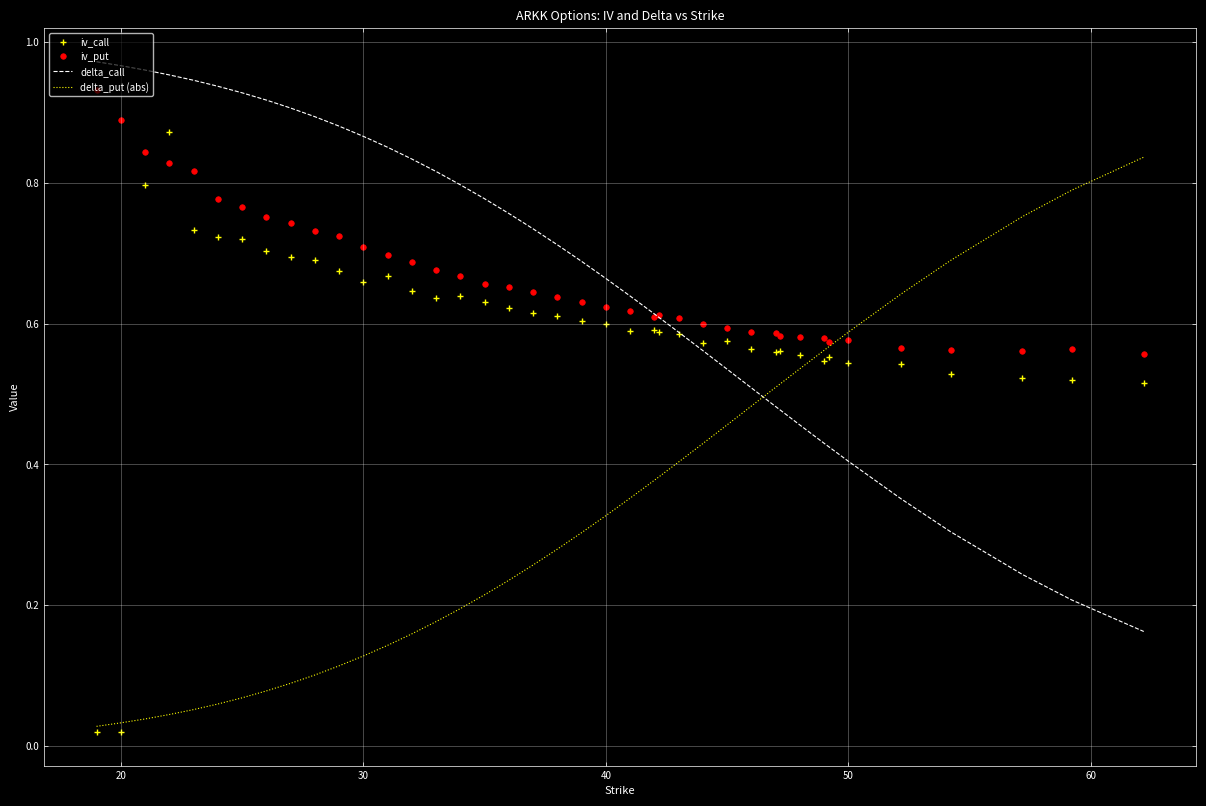

True or false: delta_call and delta_put (abs) cross at least once.

True